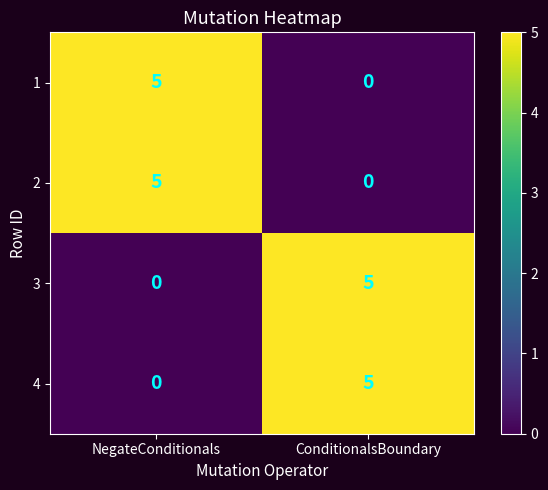

Reading left to right, list all the values displayed in this chart.

1: 5	0
2: 5	0
3: 0	5
4: 0	5